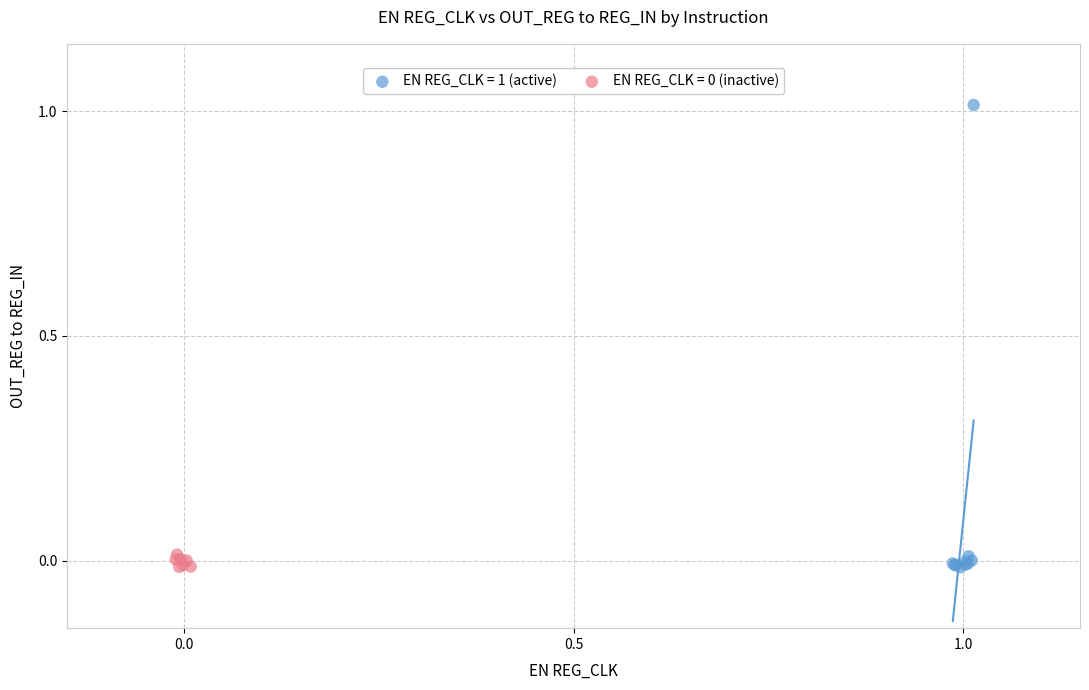

Which series contains the highest Y value?

EN REG_CLK = 1 (active)